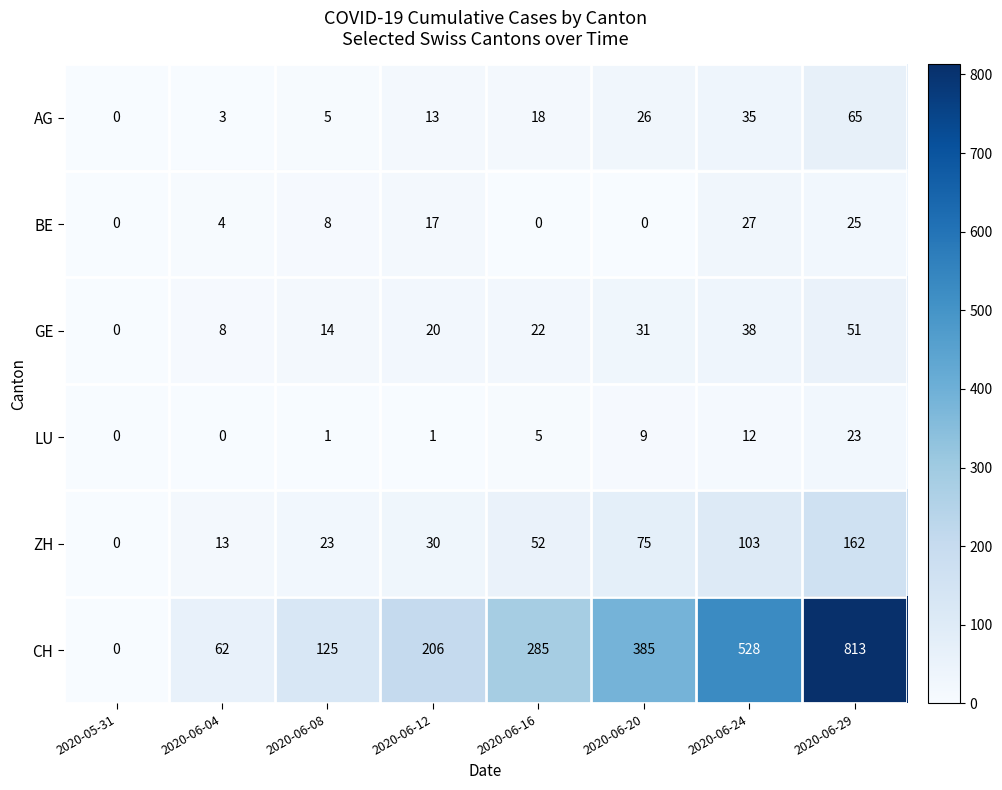

Rank the categories by CH value from lowest to highest.

2020-05-31, 2020-06-04, 2020-06-08, 2020-06-12, 2020-06-16, 2020-06-20, 2020-06-24, 2020-06-29